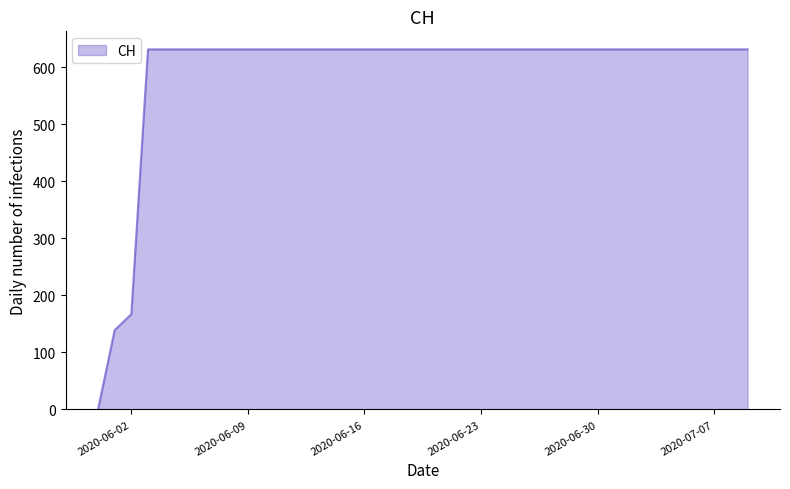

What is the difference between the maximum and minimum values?

631